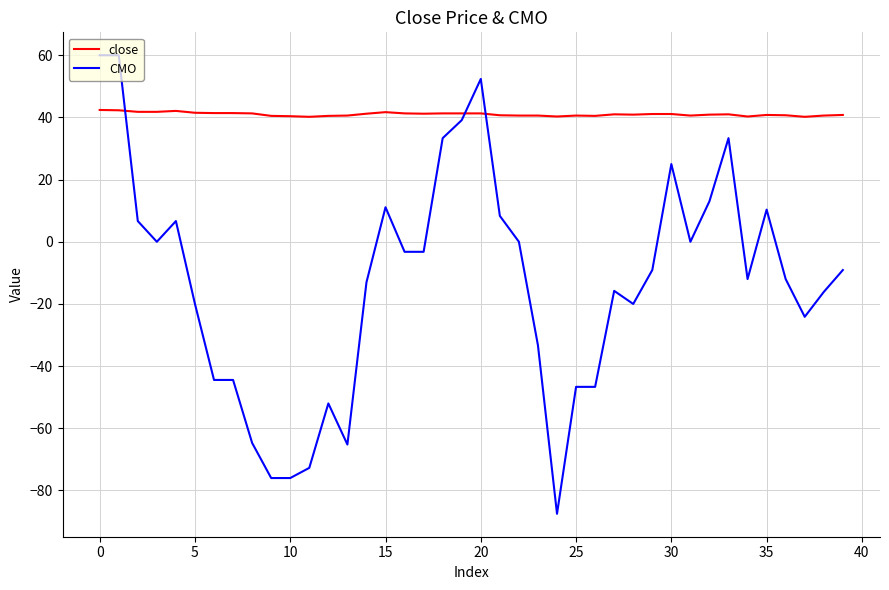

What is the minimum value for close?

40.2